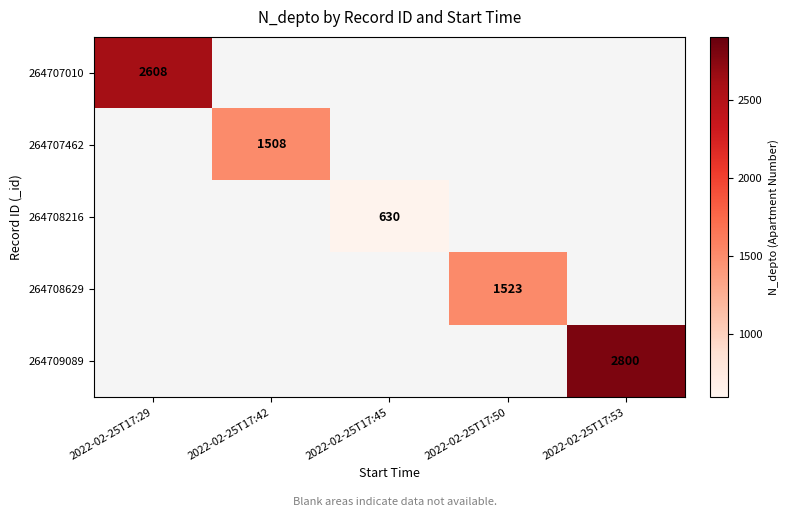

Is it true that 264708216 equals 877 at 2022-02-25T17:45?

False